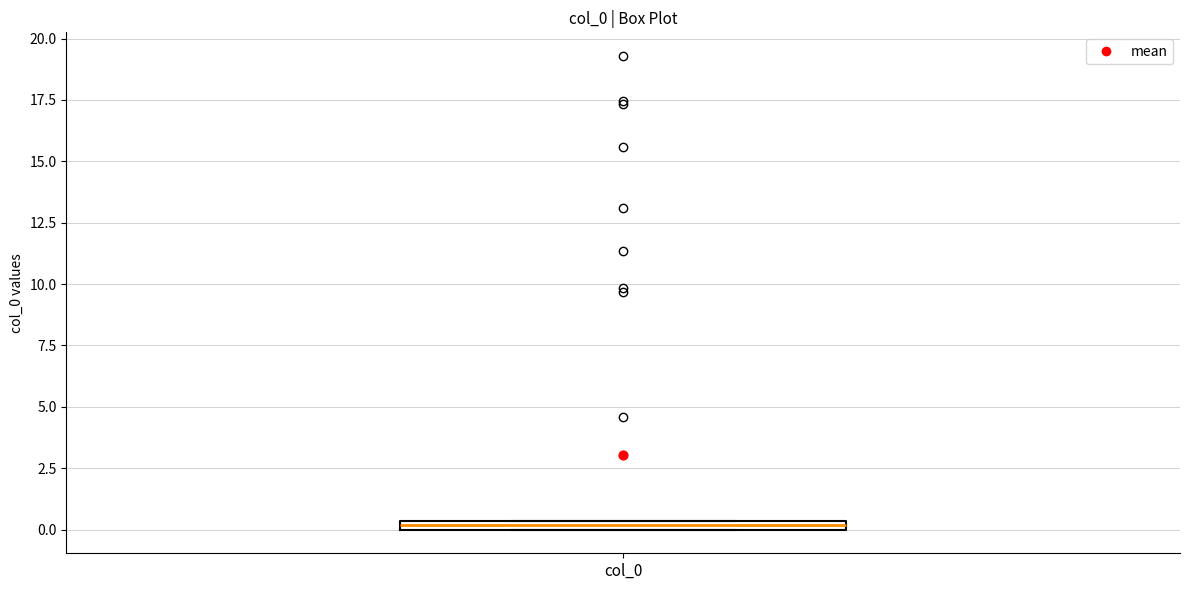

Where is the upper edge of the box for col_0 on the y-axis? The values are not printed on the chart, so give them approximately, as read against the axis.

0.5